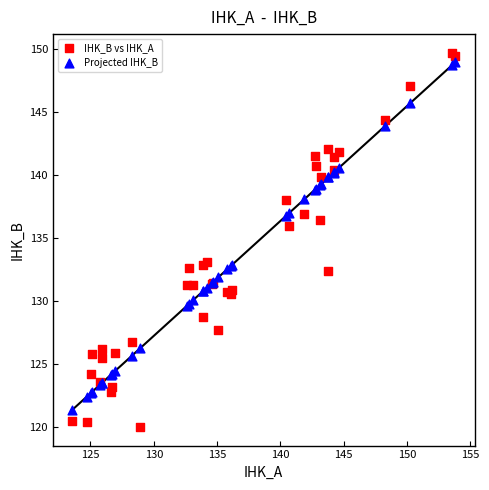

In the Projected IHK_B series, what Y value is closest to 135?

136.8